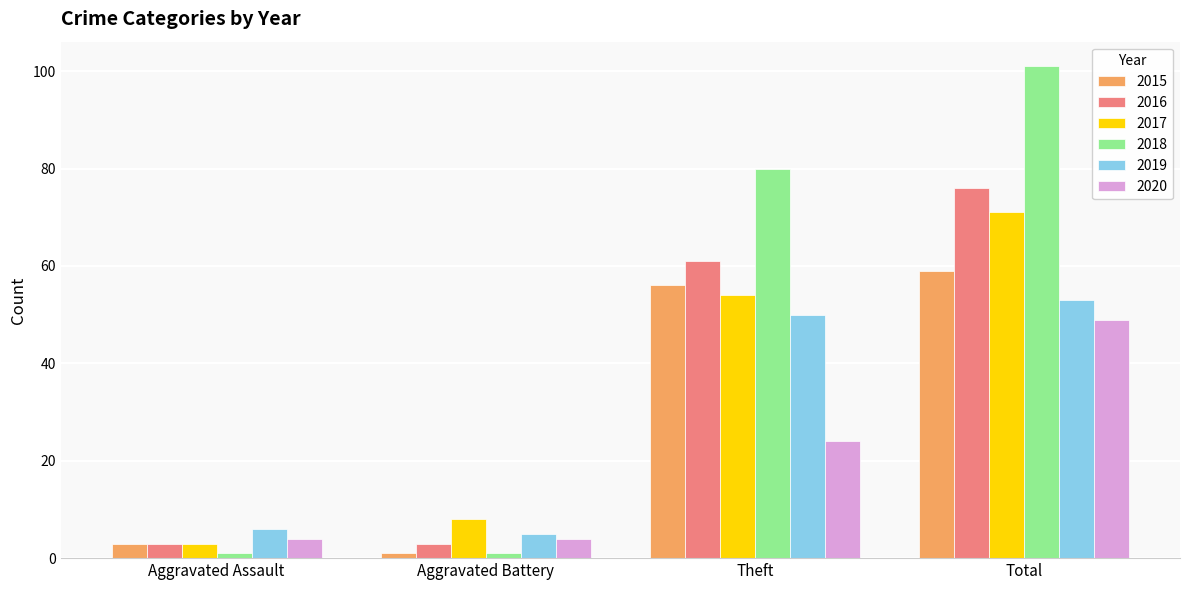

What are all the series names shown in the legend?

2015, 2016, 2017, 2018, 2019, 2020